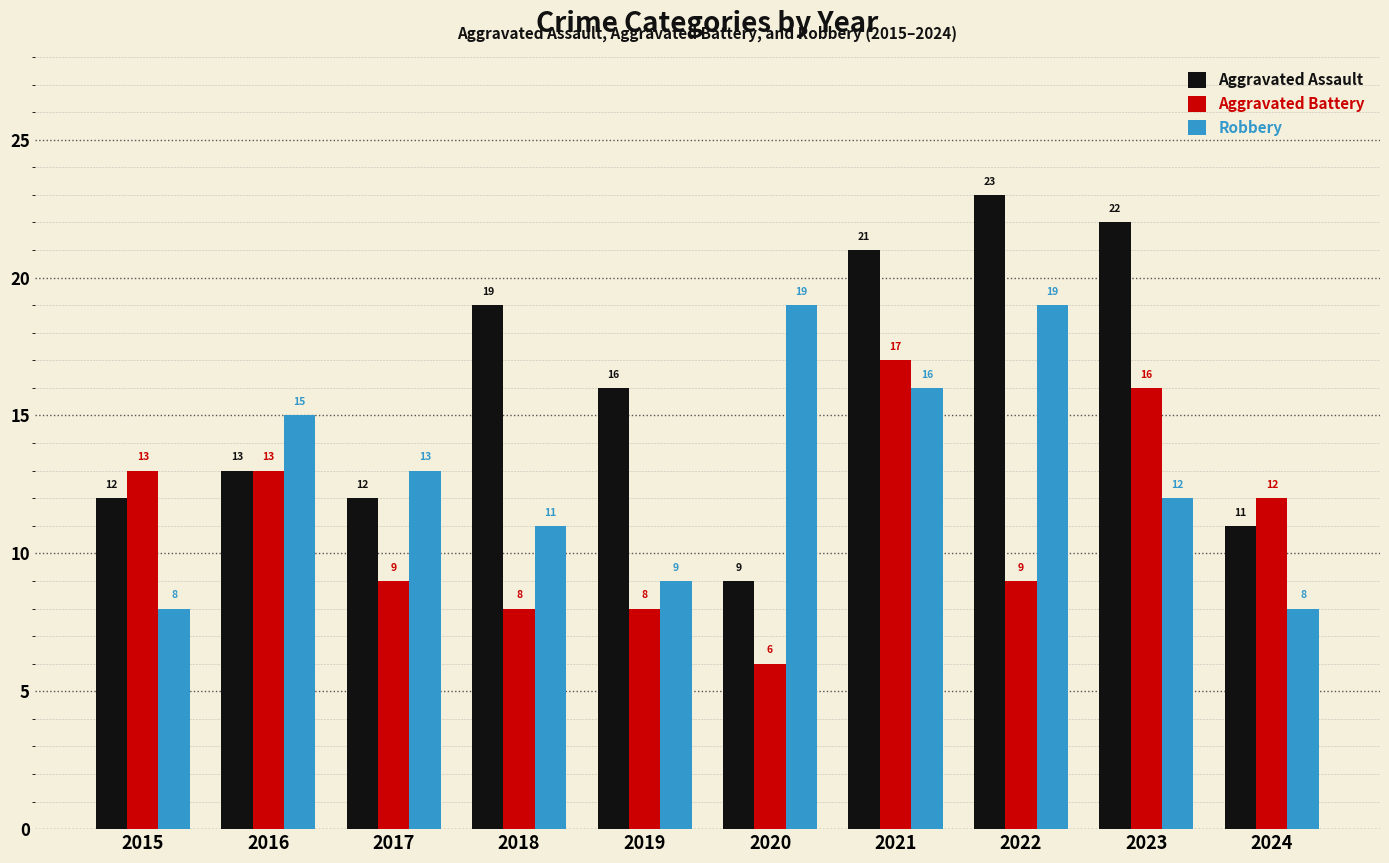

What is the spread (max minus min) of values at 2016?

2